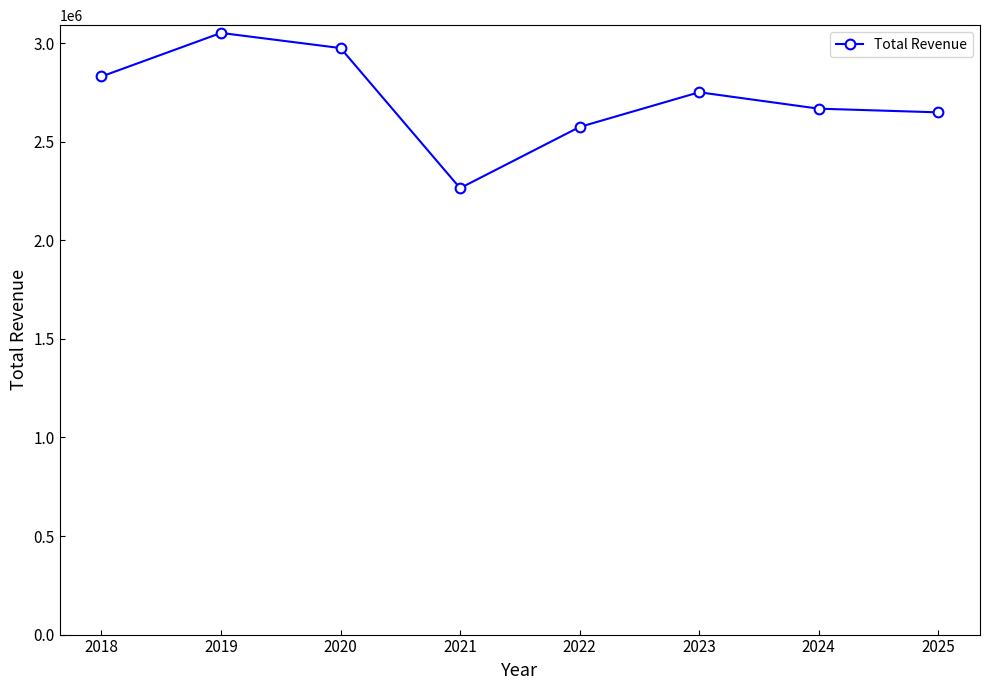

How many data points are less than 2750900?

4